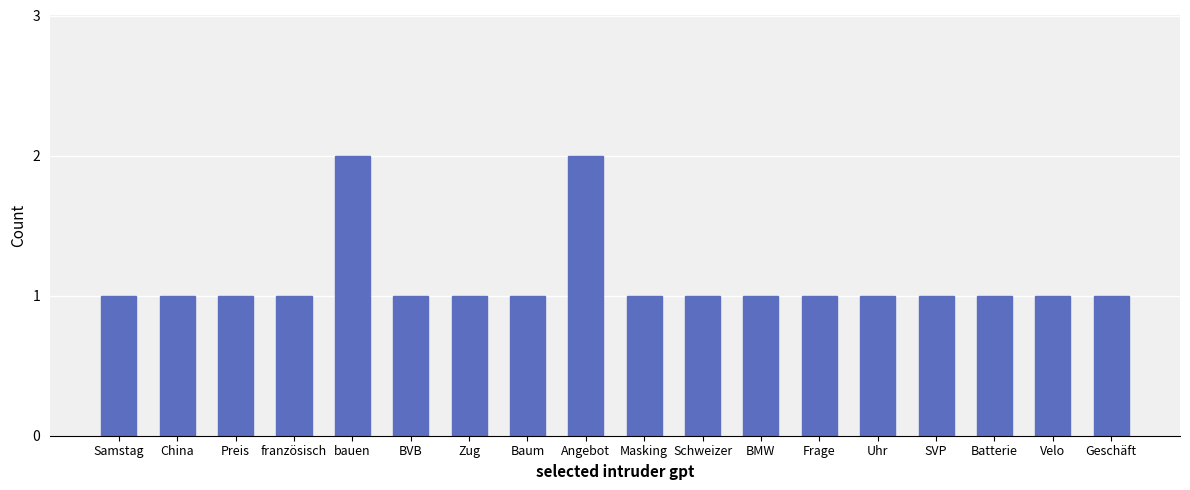

The value at Uhr is 1. True or false?

True